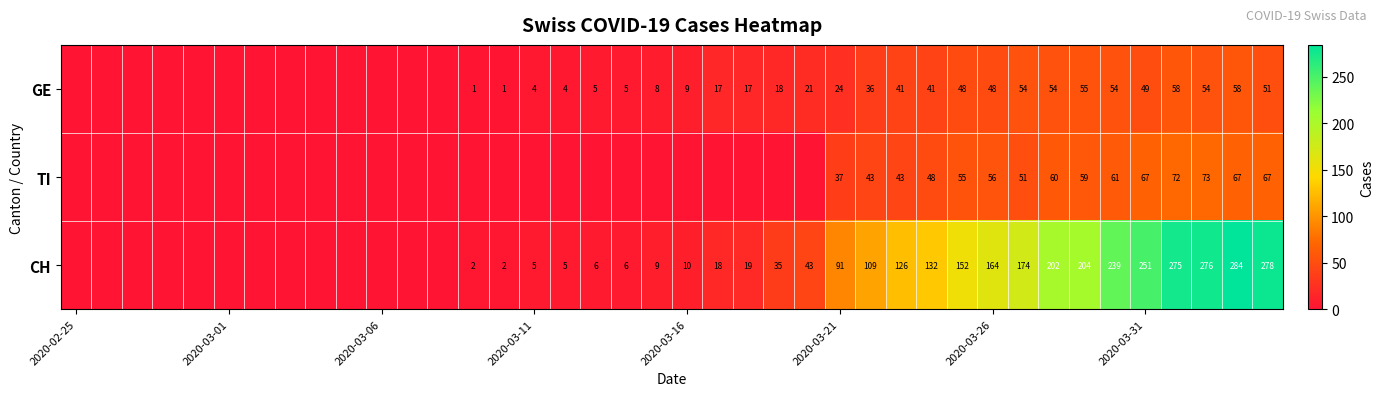

How many distinct data groups are displayed?

3